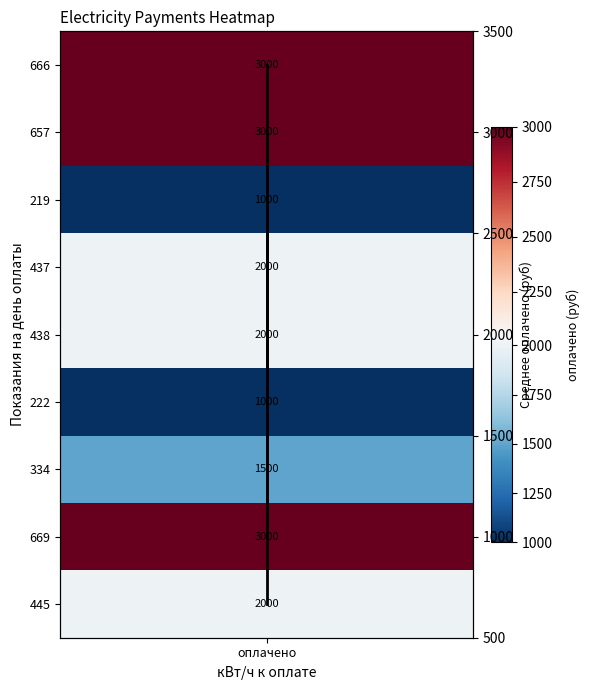

Reading left to right, list all the values displayed in this chart.

кВт/ч тренд: 0	1	2	3	4	5	6	7	8
среднее оплачено: 3000	3000	1000	2000	2000	1000	1500	3000	2000